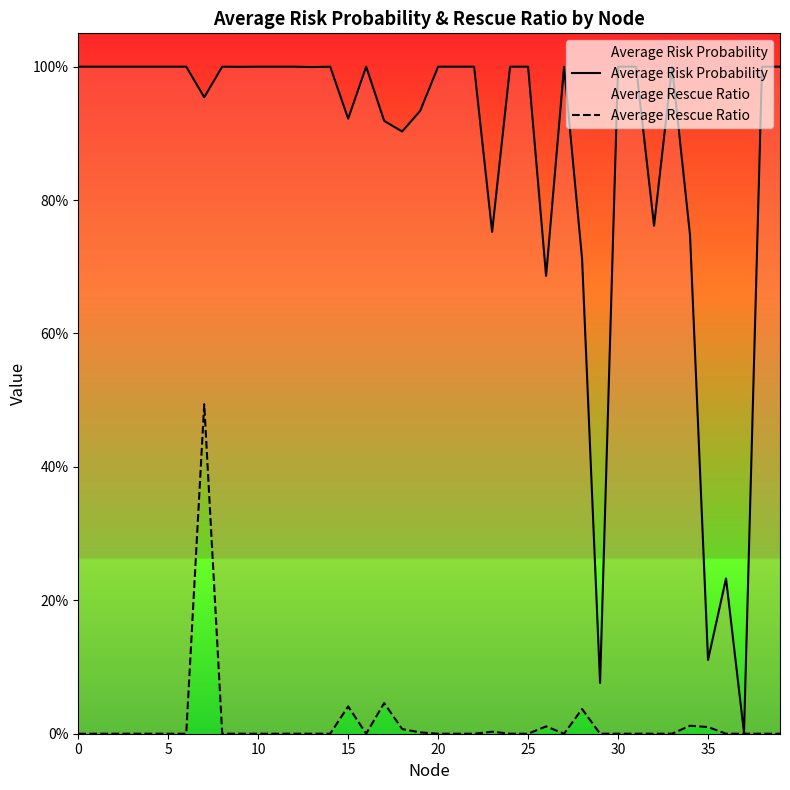

What is the difference between the second highest and minimum values in the Average Risk Probability series?

1.0